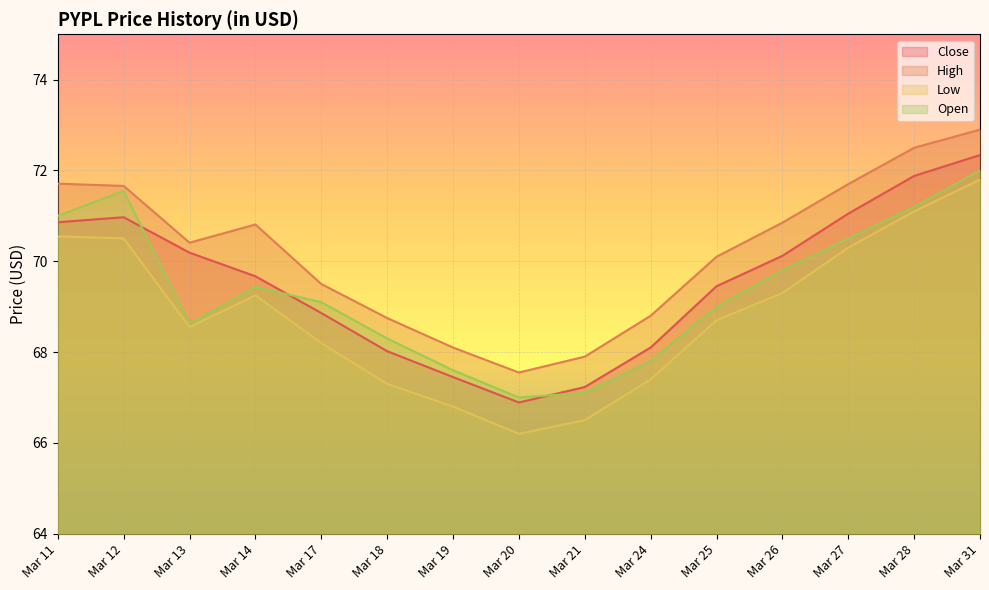

Which category has the lowest value across all series?

Mar 20